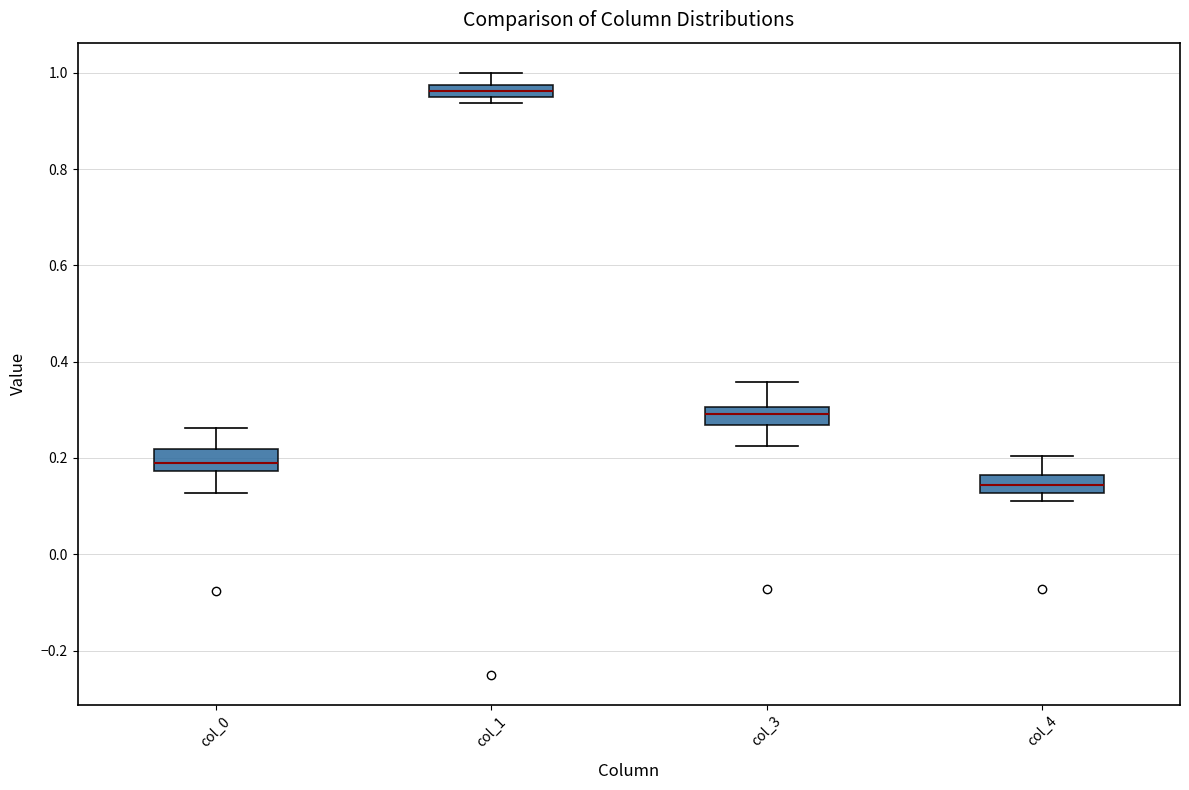

Where does the upper whisker of the box for col_3 end on the y-axis? The values are not printed on the chart, so give them approximately, as read against the axis.

0.36